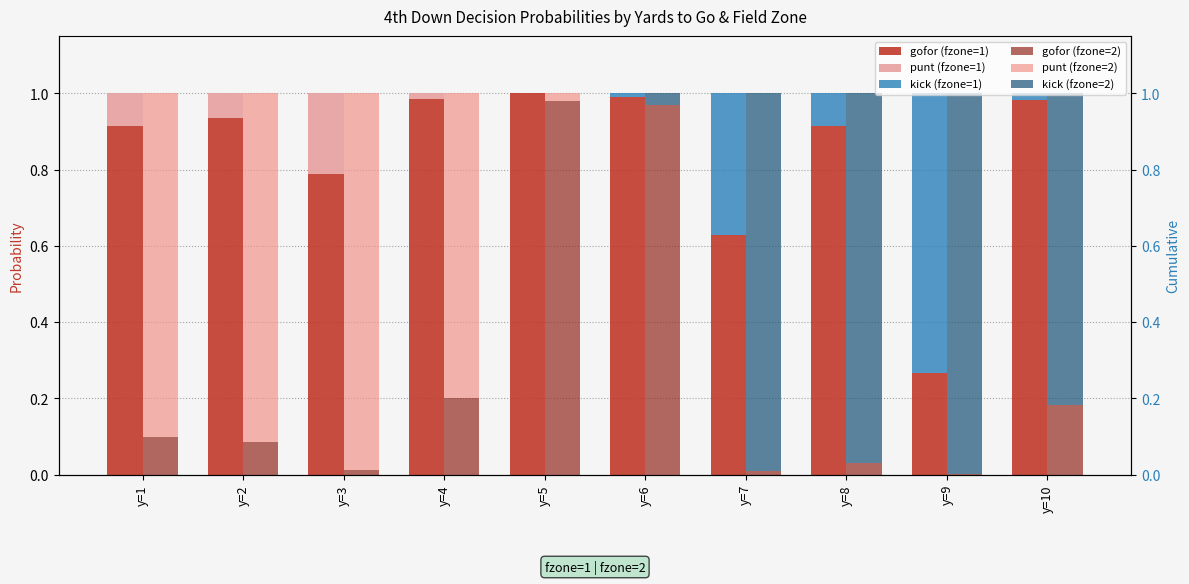

Which category has the lowest value across all series?

y=5